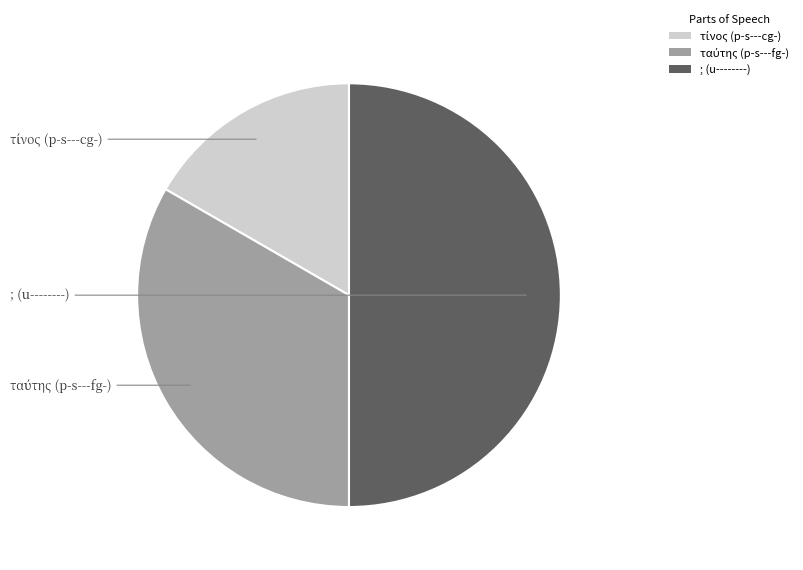

What is the largest slice in the pie chart?

; (u--------)